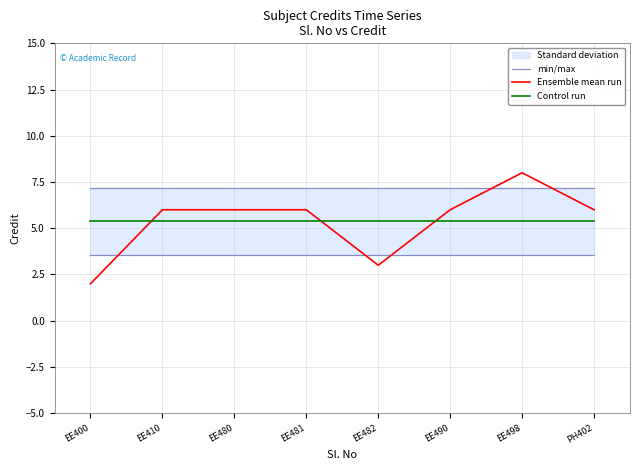

At which label is Ensemble mean run closest to 5?

EE410